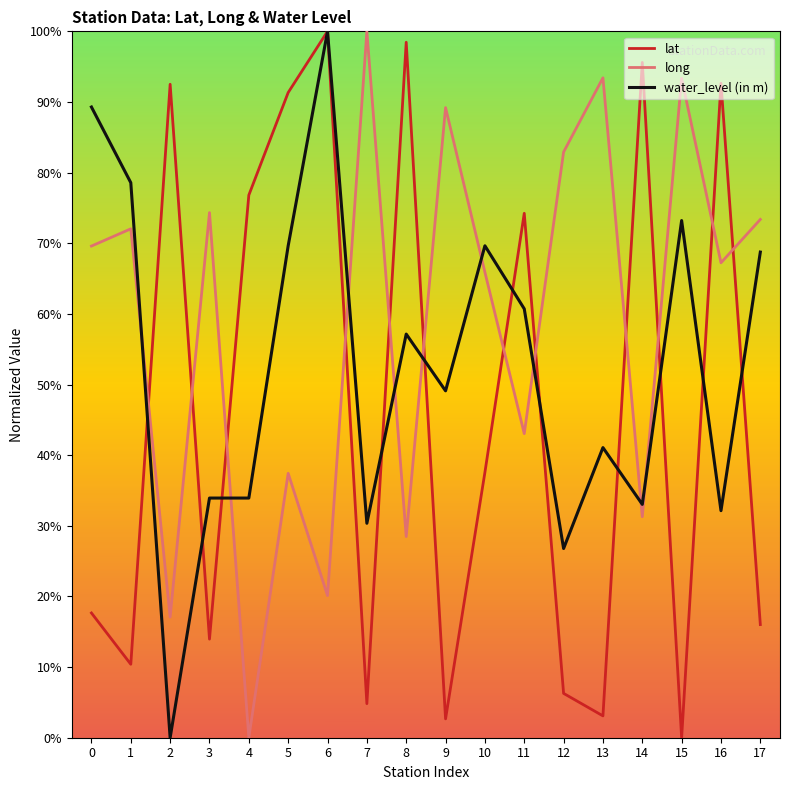

What is the average value of the lat series?

46.3